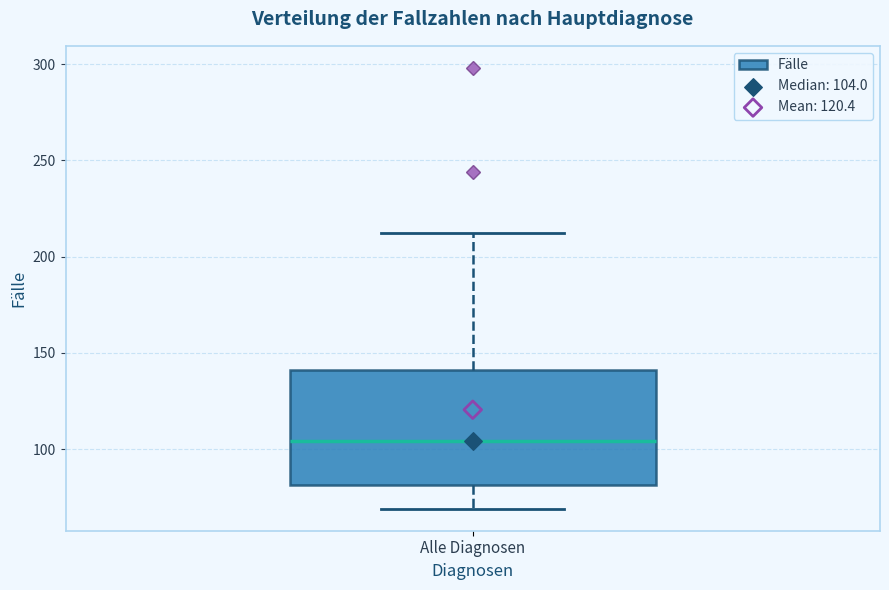

Transcribe this box plot: give where the median line is, the range the box spans, and where the two whiskers end, as read against the y-axis. The values are not printed on the chart, so give them approximately, as read against the axis.

median 105, box 80 to 140, whiskers 70 to 210